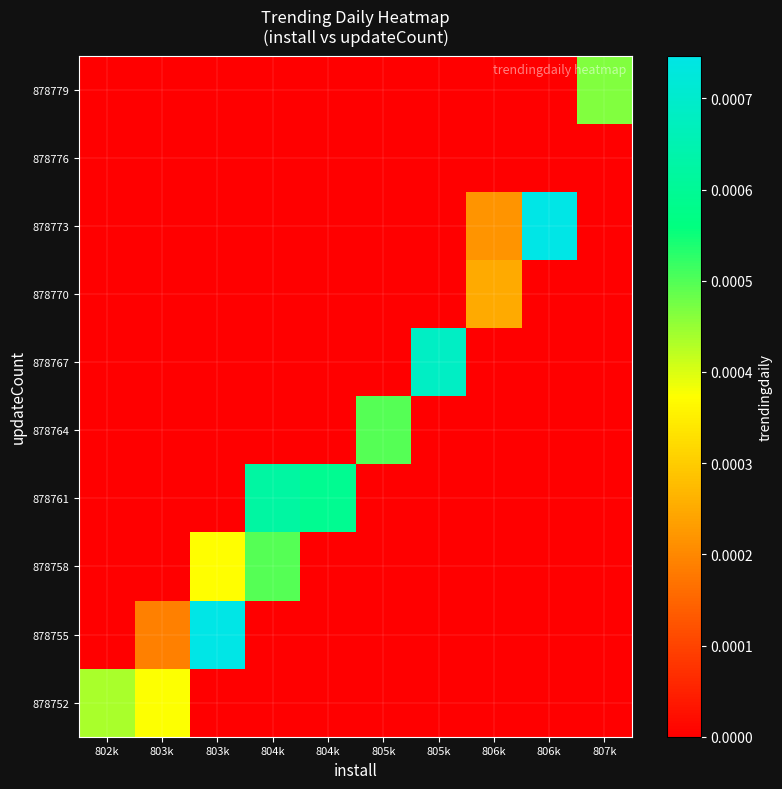

At which category is the sum across all series the highest?

803k